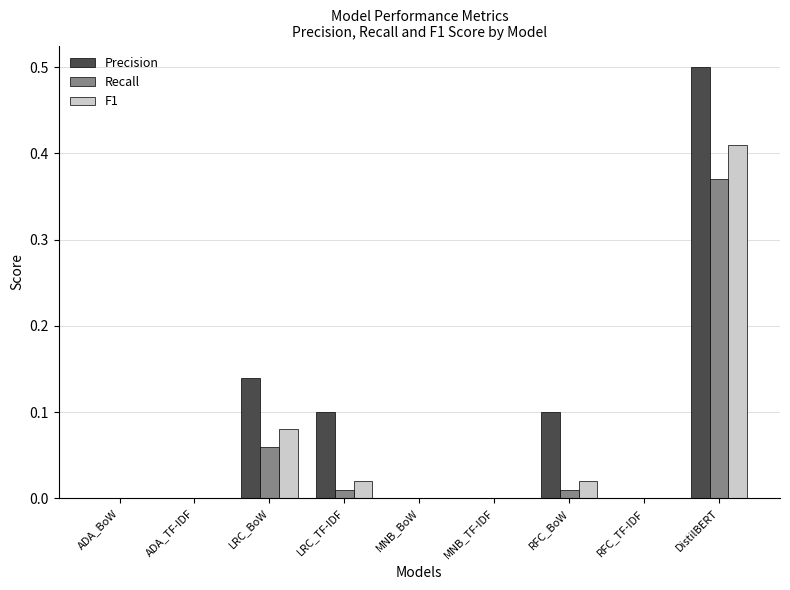

What is the sum of all Precision values?

0.8